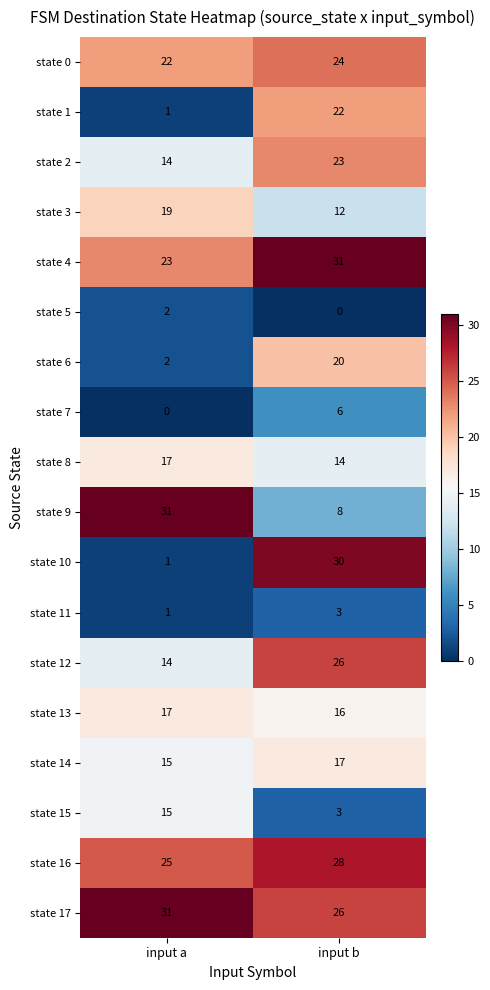

True or false: state 0 has a value of 24 at input b.

True